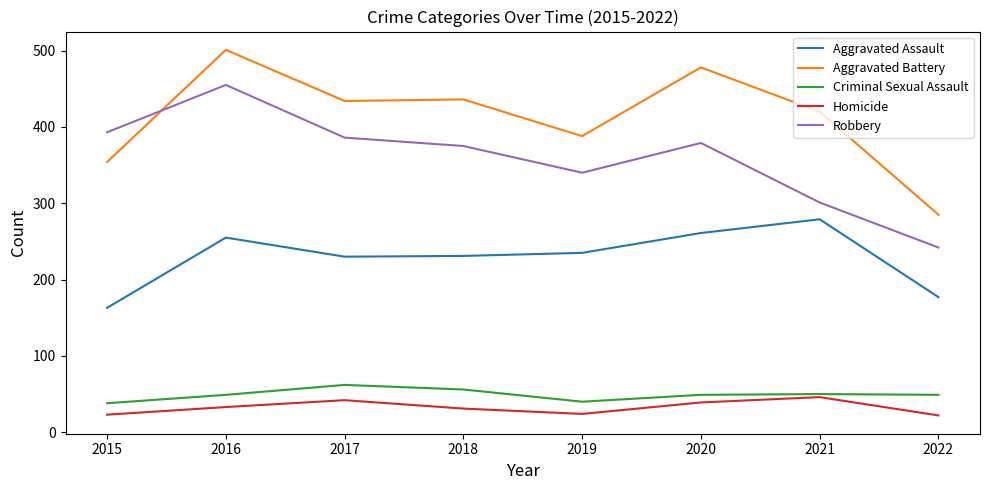

True or false: Homicide has a value of 23 at 2015.

True